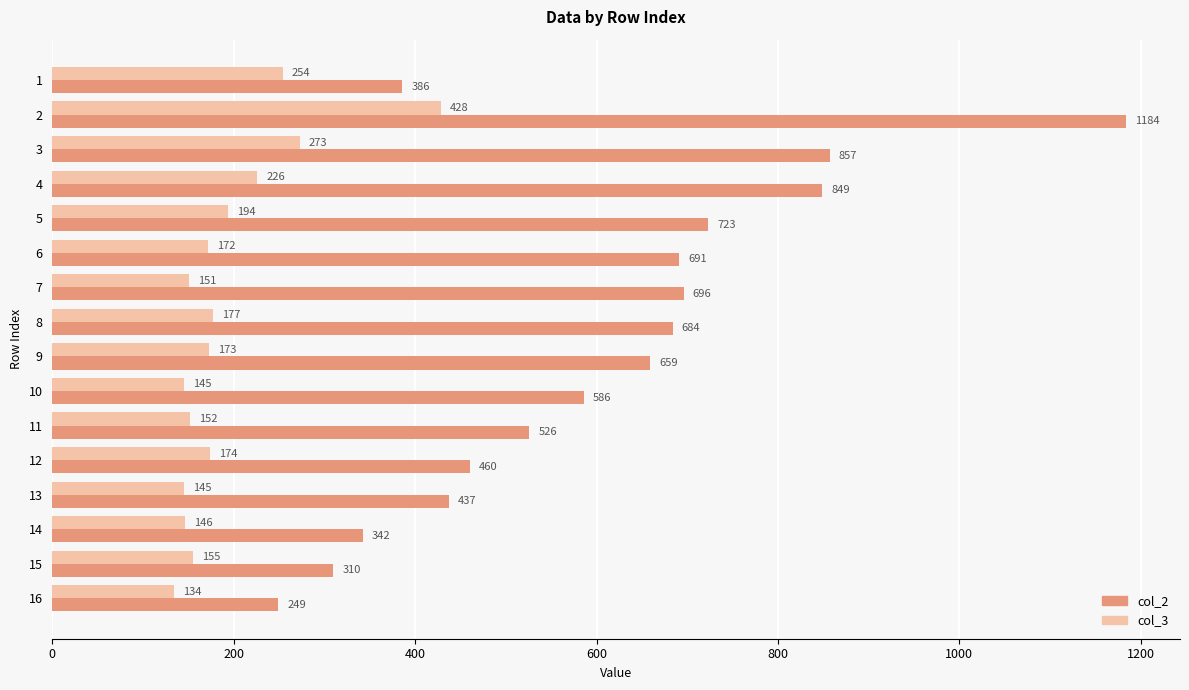

What is the sum of all col_3 values?

3099